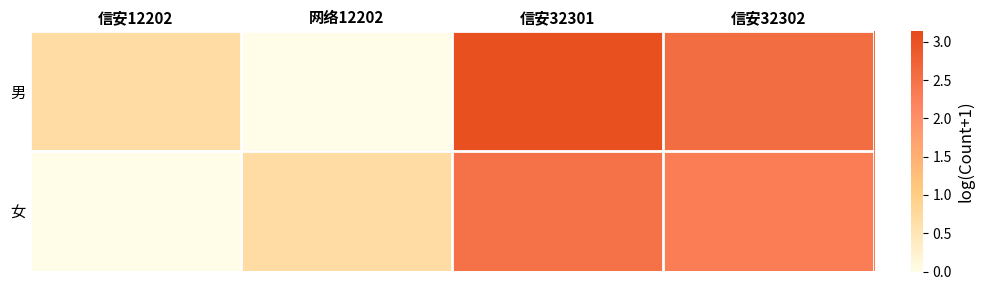

What is the spread (max minus min) of values at 信安32302?

0.3